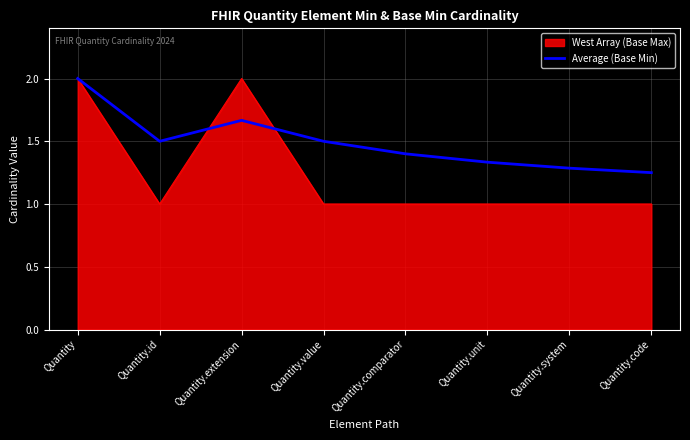

What is the highest value of the Average (Base Min) series?

2.0